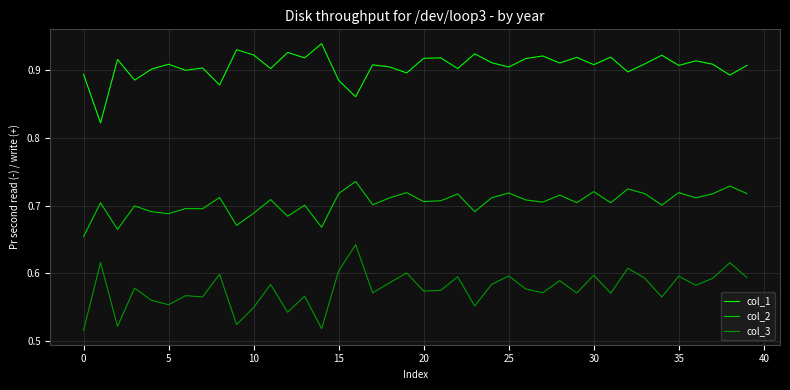

Rank the series by their maximum value, from highest to lowest.

col_1, col_2, col_3